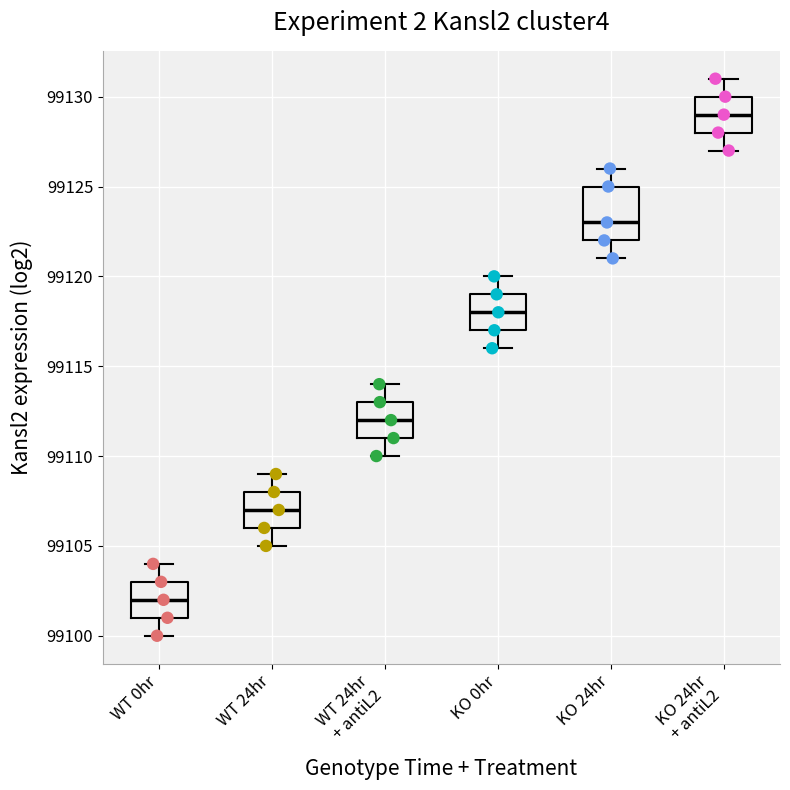

Comparing the boxes themselves (not the whiskers), which one is the tallest?

KO 24hr